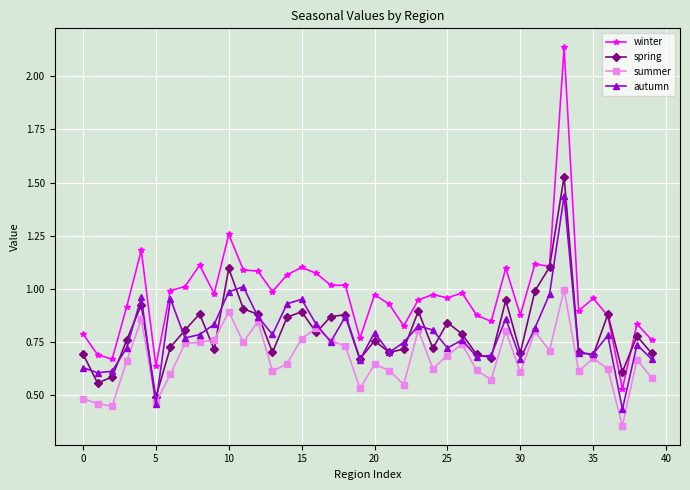

Which series has the largest total across all categories?

winter